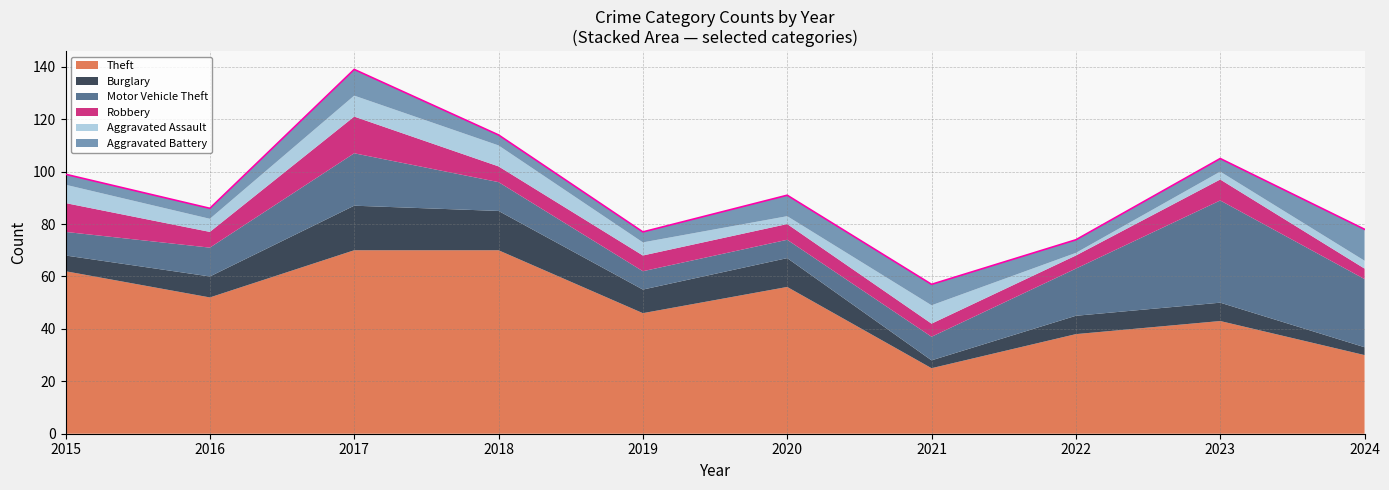

Is it true that Robbery equals 5 at 2021?

True